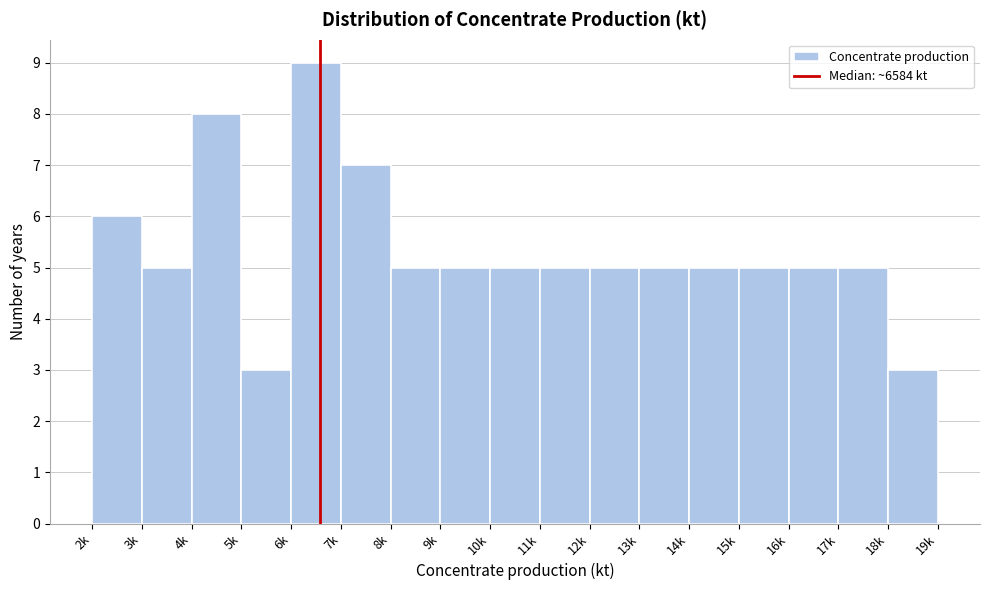

Reading left to right, extract all data points from this chart.

6	5	8	3	9	7	5	5	5	5	5	5	5	5	5	5	3